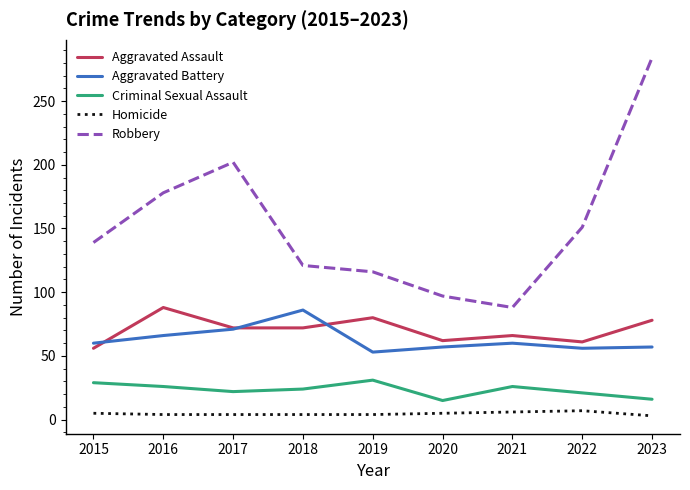

Which category has the highest value in the Aggravated Assault series?

2016